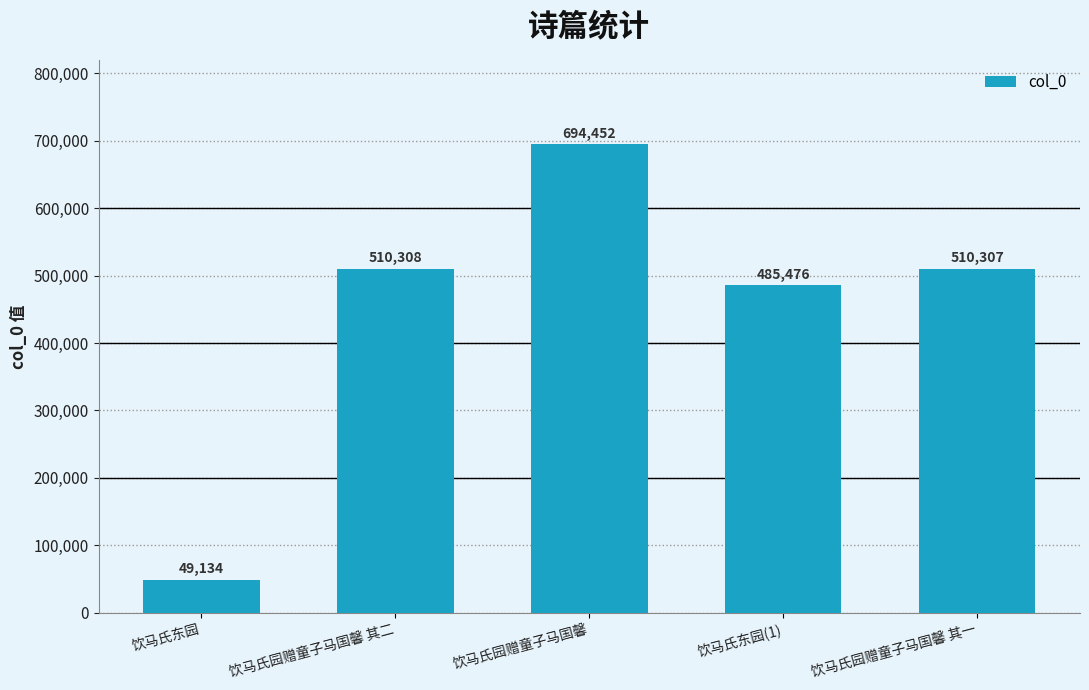

Where is the data nearest to the value 371793?

饮马氏东园(1)